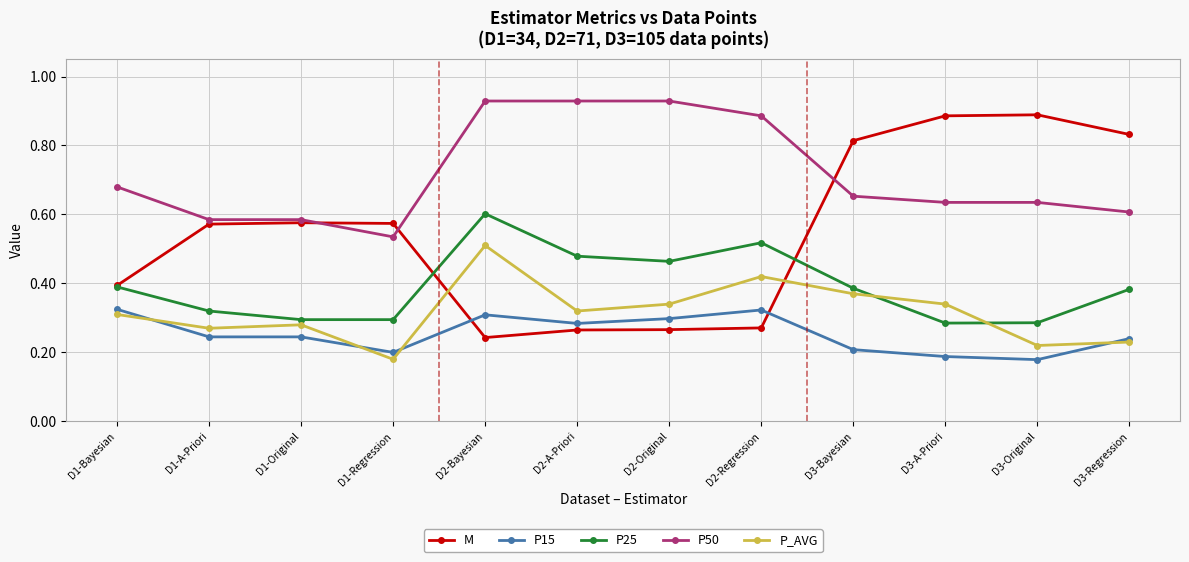

Between which two adjacent categories do P_AVG and M first intersect?

D1-Regression and D2-Bayesian